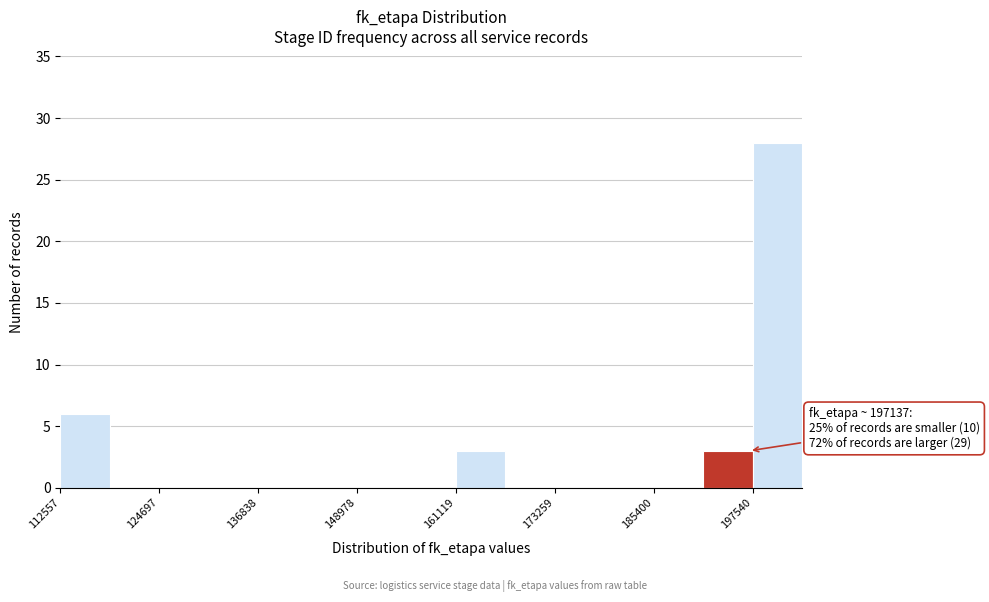

Around what value on the x-axis is the tallest bar? Give the approximate position of its centre, as read against the axis.

200000